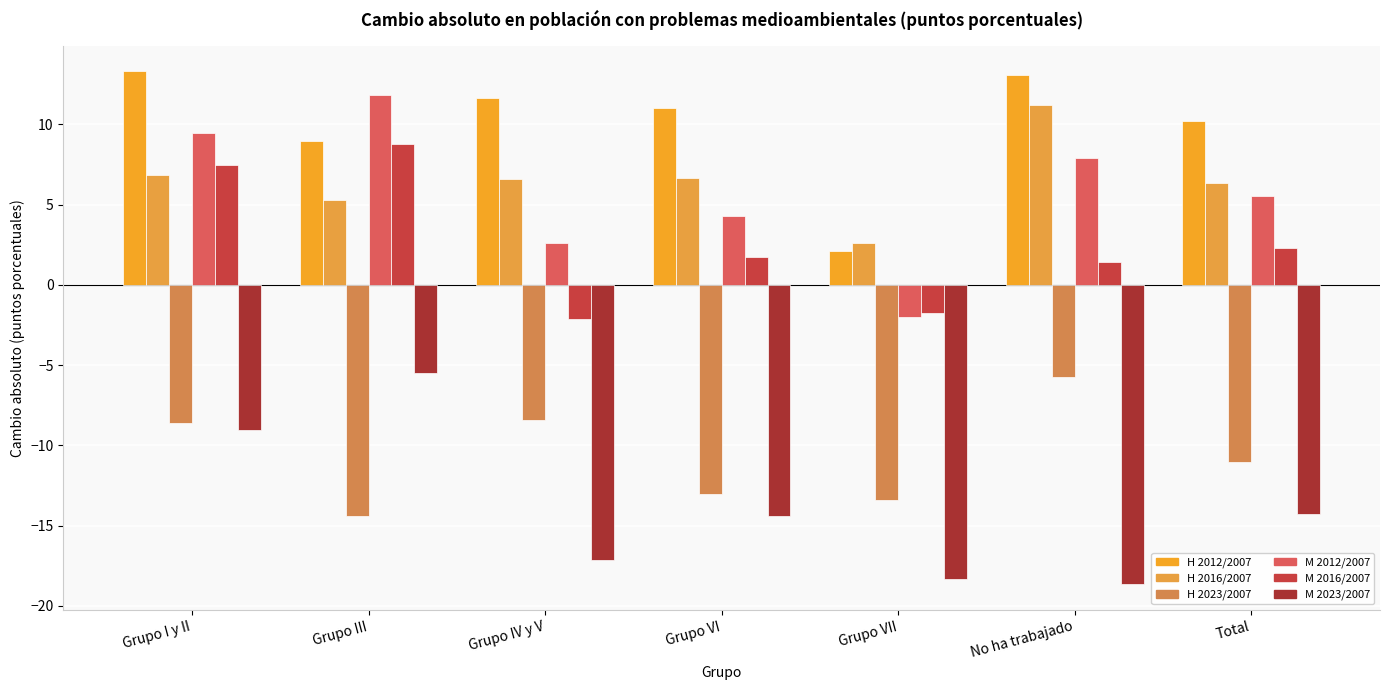

How many bars are there in total?

42